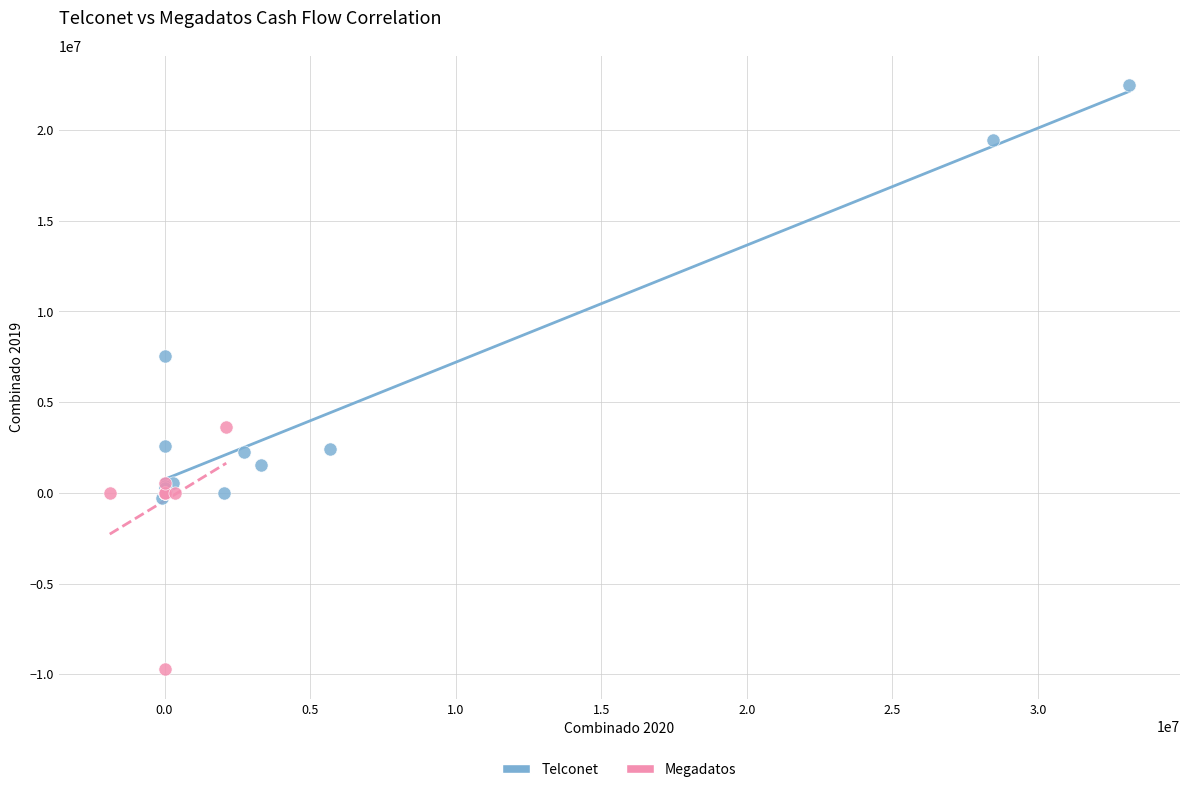

Which series reaches the maximum Y coordinate?

Telconet